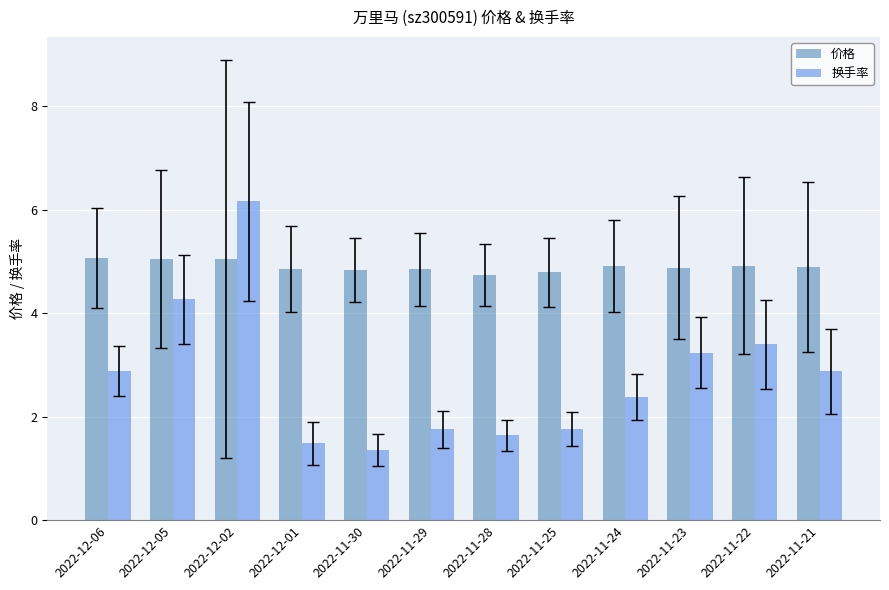

At which category is the sum across all series the highest?

2022-12-02